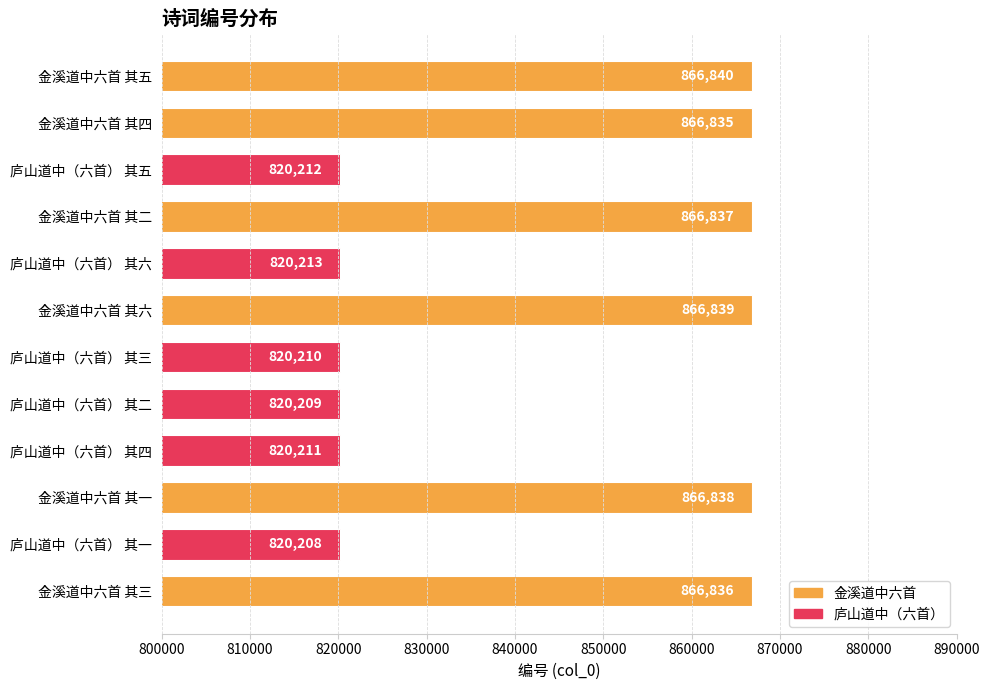

Read the value at 庐山道中（六首） 其五.

820212